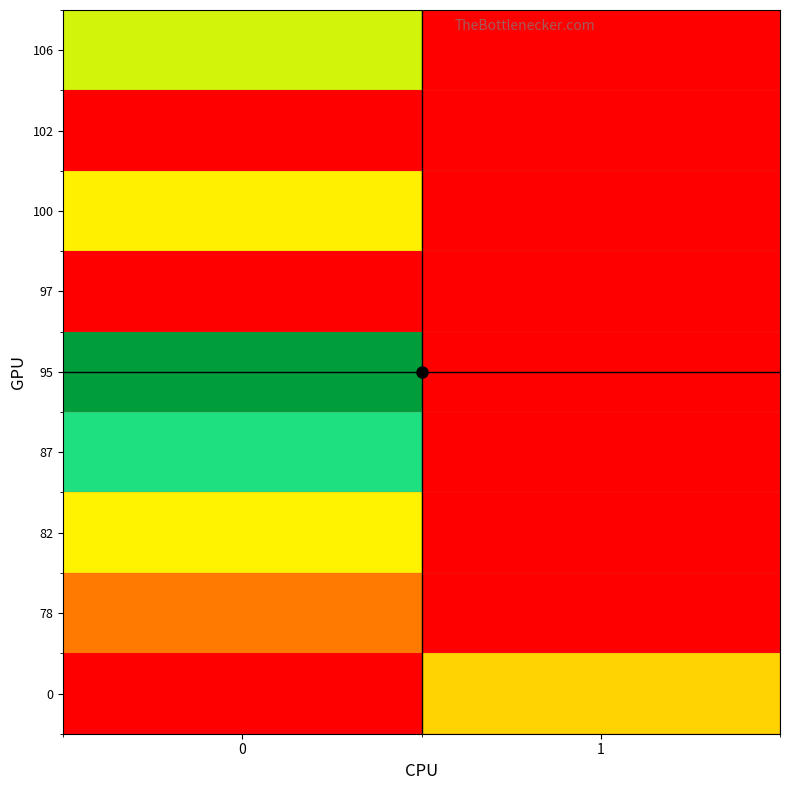

What is the maximum value shown in the chart?

1.0